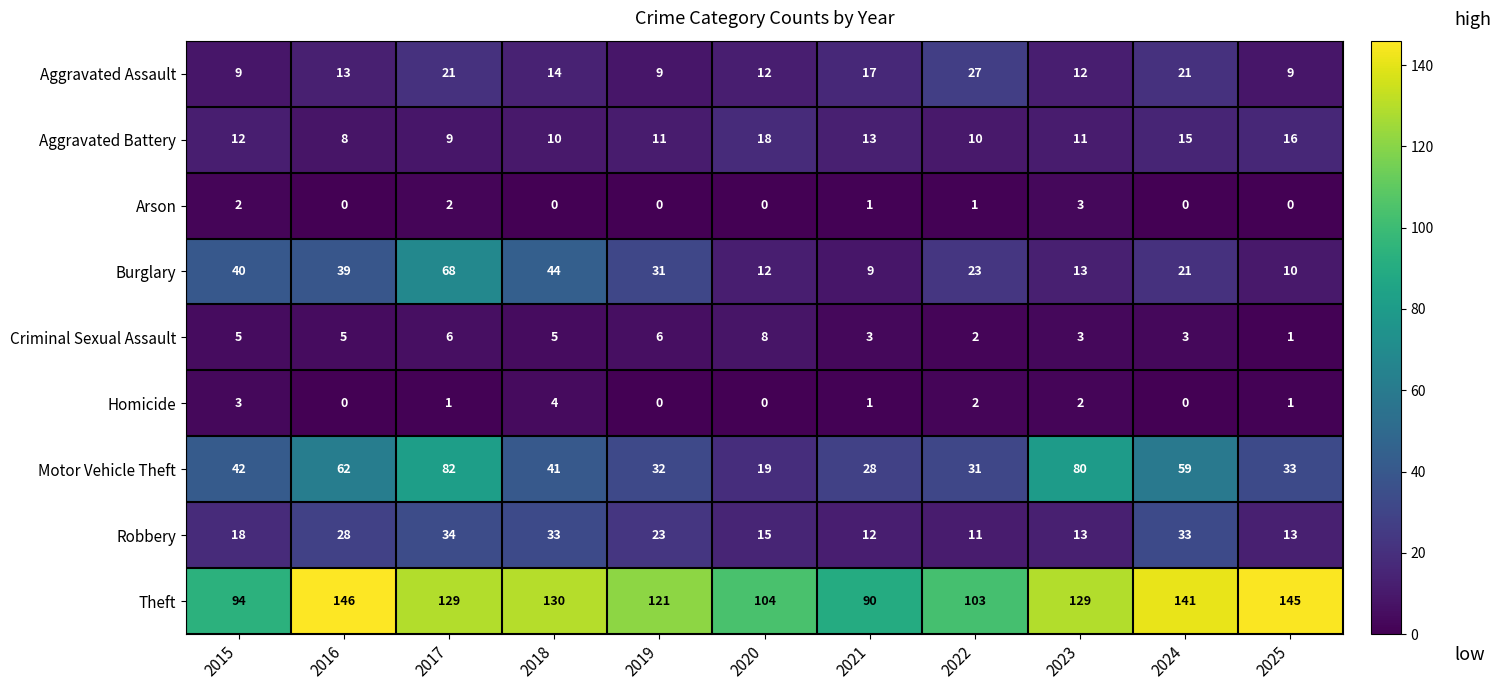

Which series has the largest range (max minus min)?

Motor Vehicle Theft